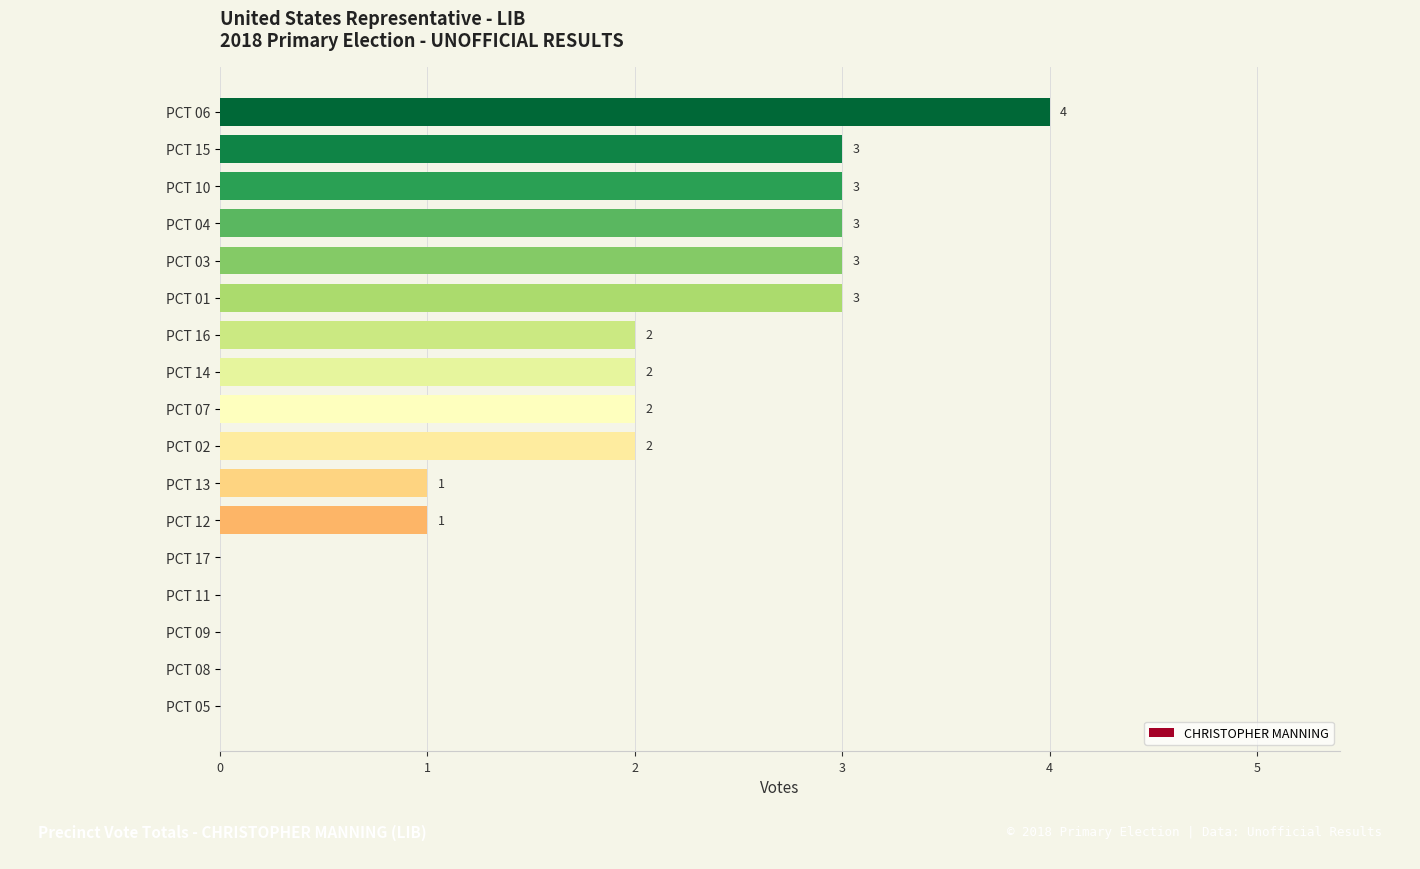

What is the average value?

2